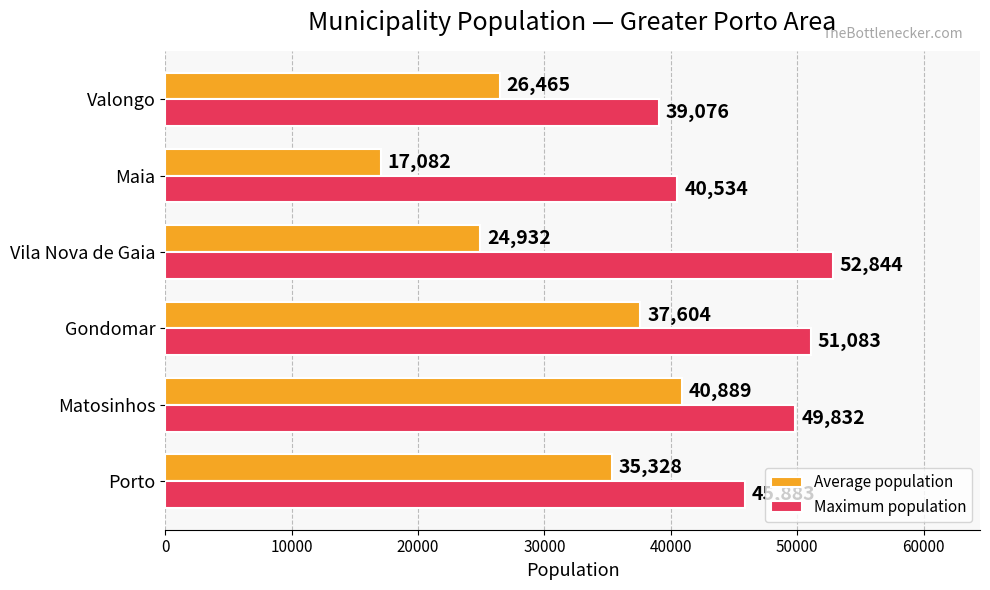

At which category is the sum across all series the highest?

Matosinhos